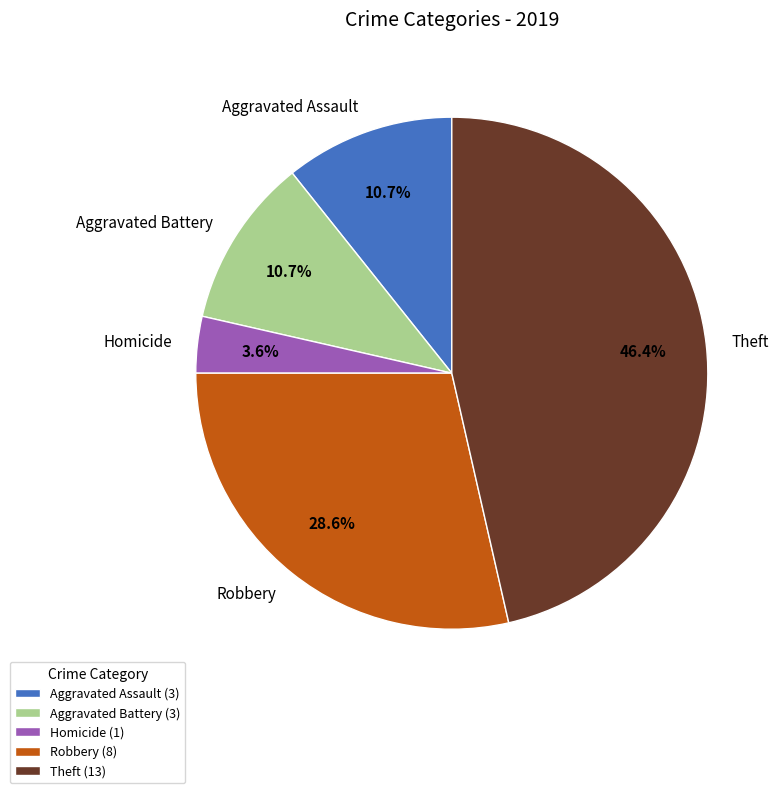

How many slices are in this pie chart?

5